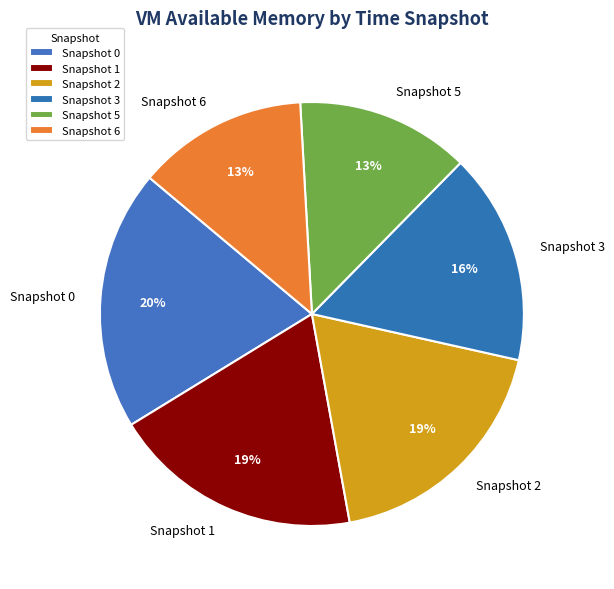

Is it true that Snapshot 5 is 13% of the pie?

True